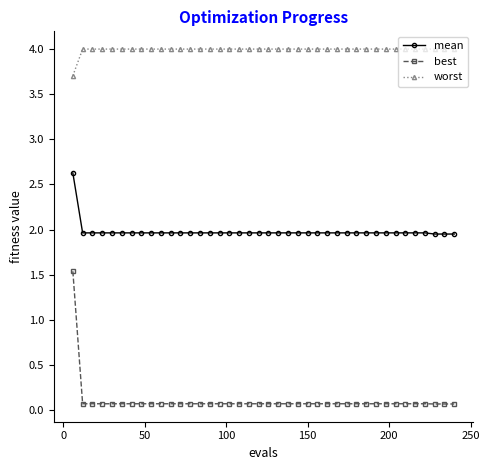

True or false: mean and worst intersect in this chart.

False